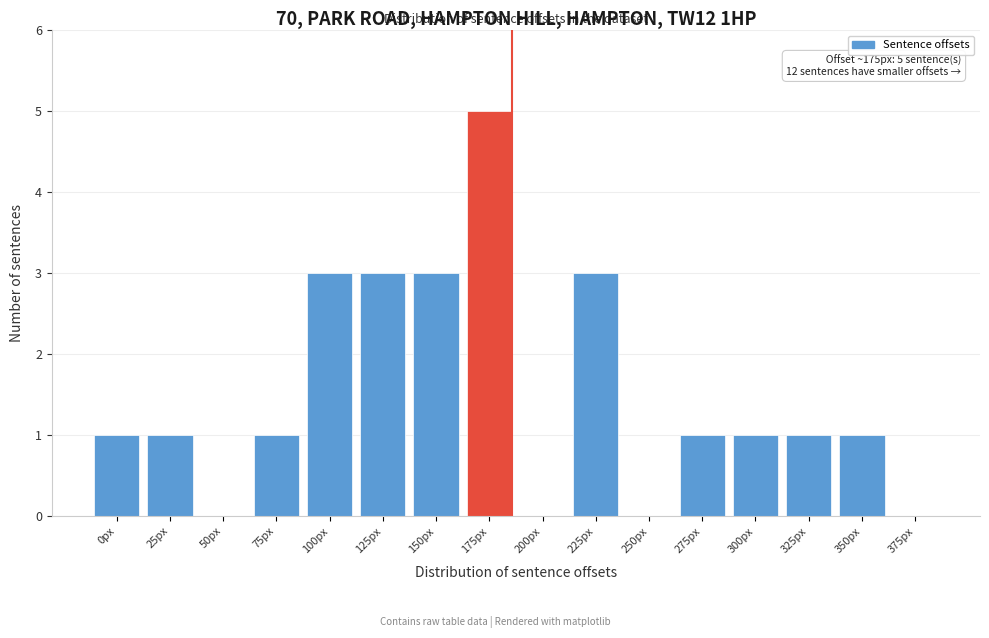

Reading right to left, extract all data points from this chart.

375px=0	350px=1	325px=1	300px=1	275px=1	250px=0	225px=3	200px=0	175px=5	150px=3	125px=3	100px=3	75px=1	50px=0	25px=1	0px=1